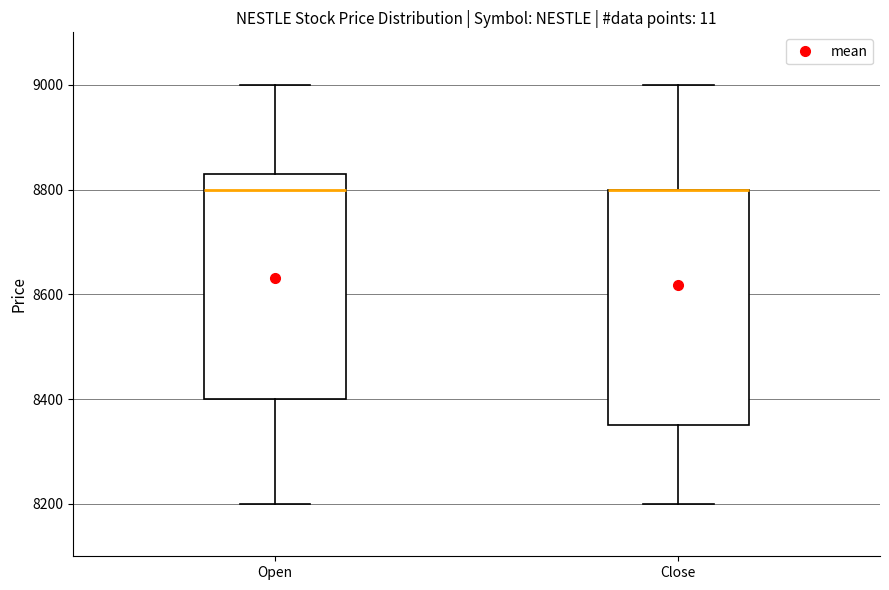

Where does the lower whisker of the box for Close end on the y-axis? The values are not printed on the chart, so give them approximately, as read against the axis.

8200